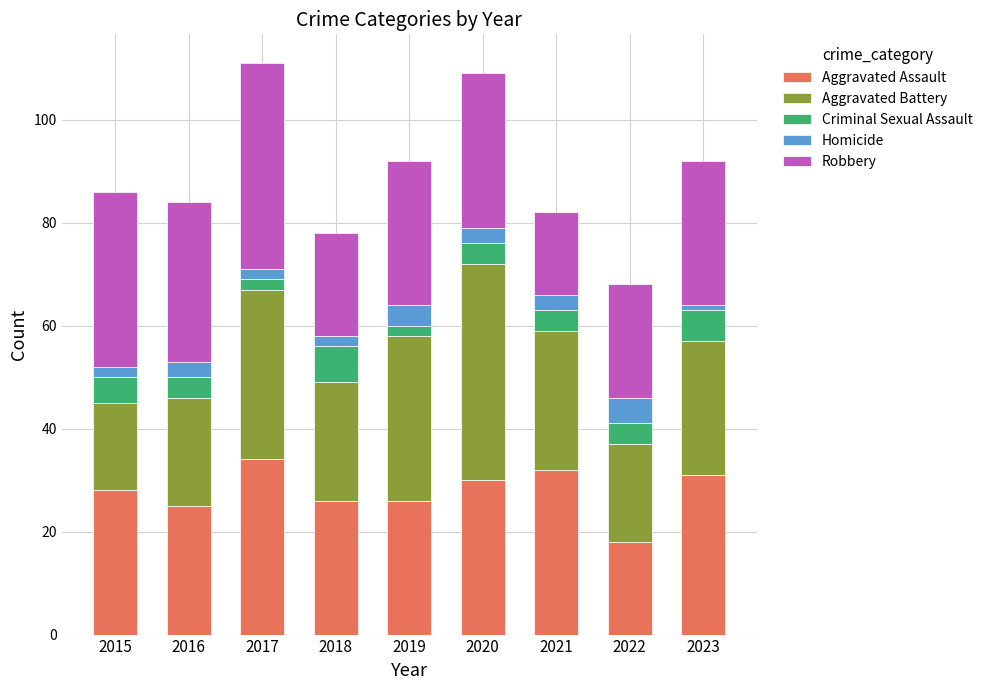

What is the total value across all series at 2016?

84